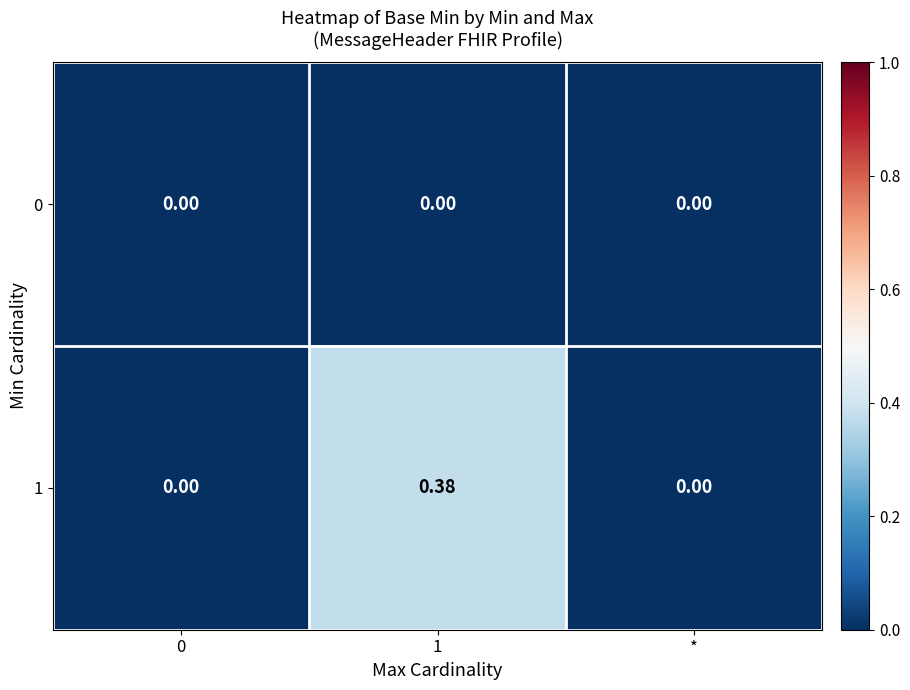

How many data points in 1 are above 0?

1